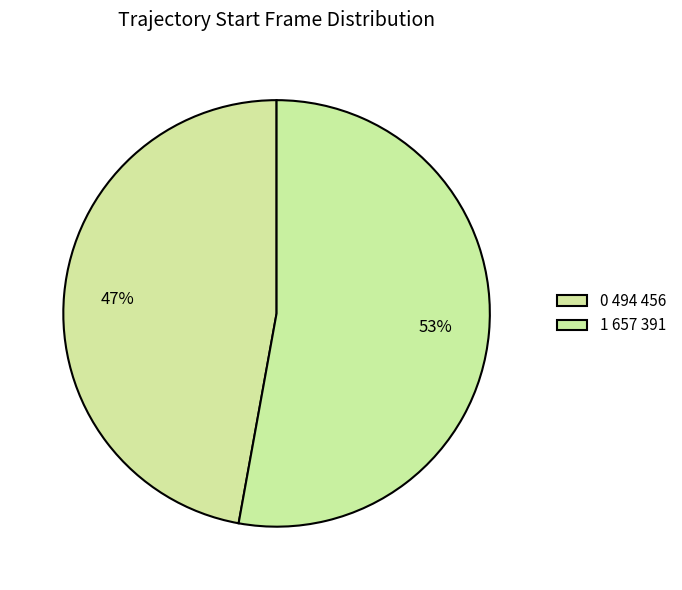

Which slice is the smallest?

0 494 456